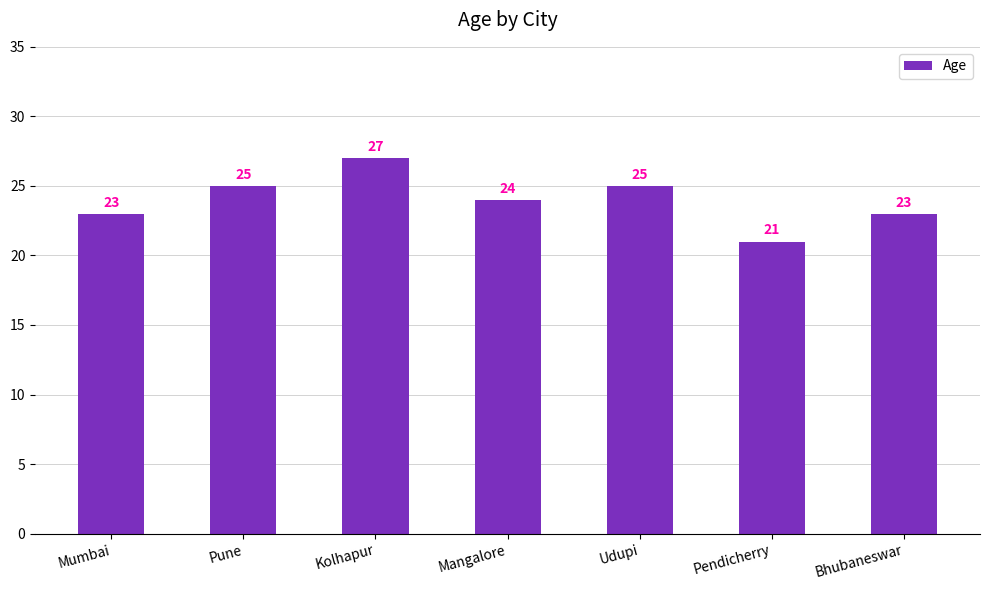

How many data points are less than 24?

3